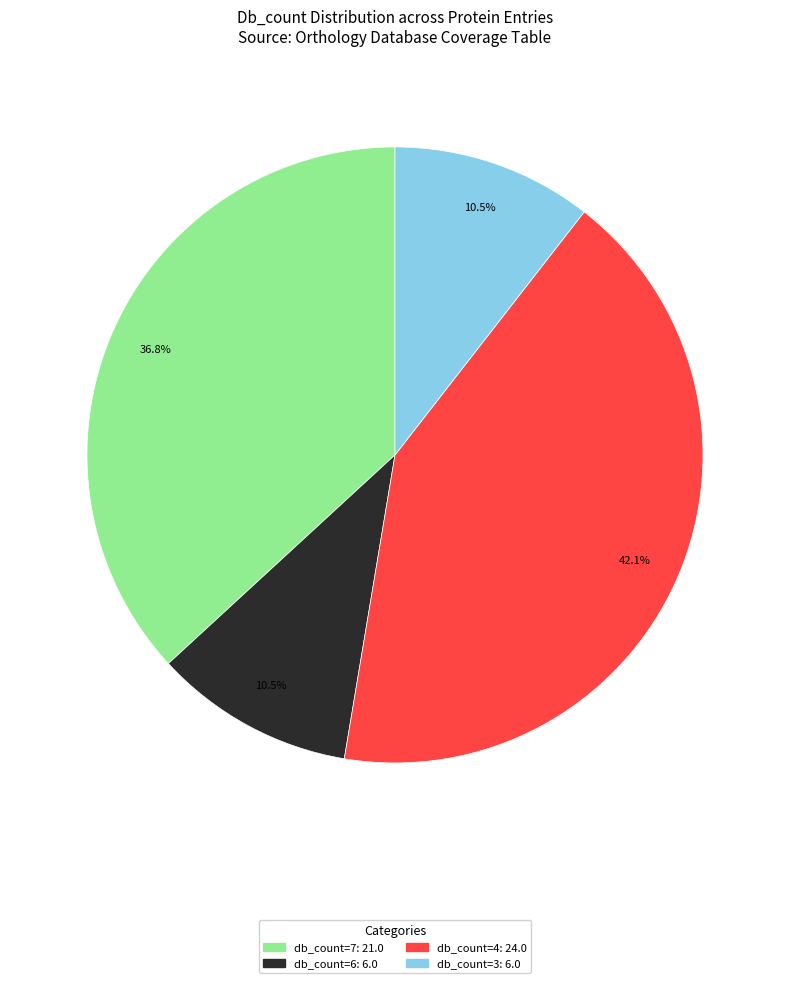

Does any single category account for the majority?

No